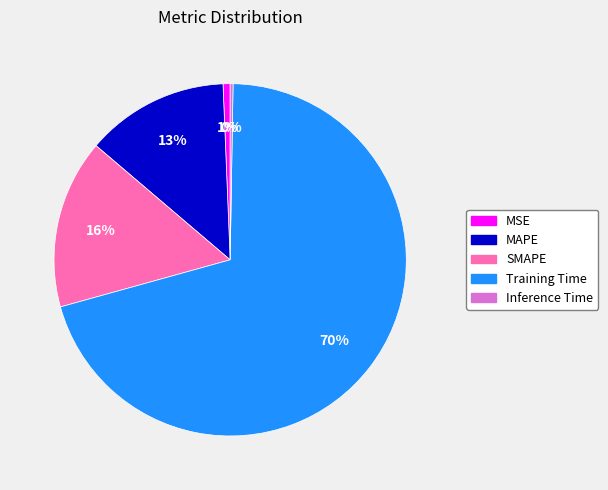

Combined, do Training Time and MSE account for over 50%?

Yes